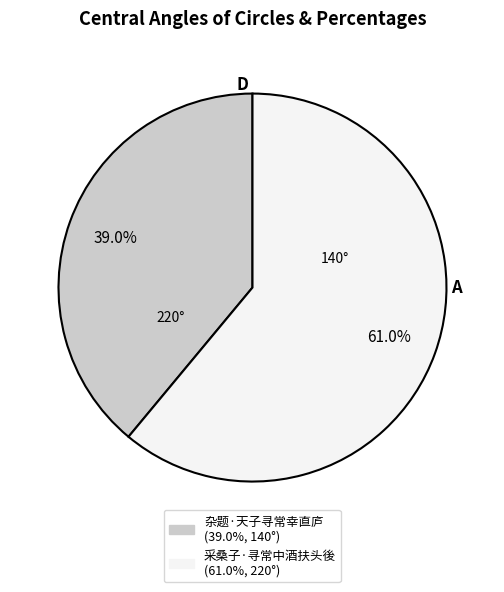

Between 杂题·天子寻常幸直庐 and 采桑子·寻常中酒扶头後, which is larger?

采桑子·寻常中酒扶头後